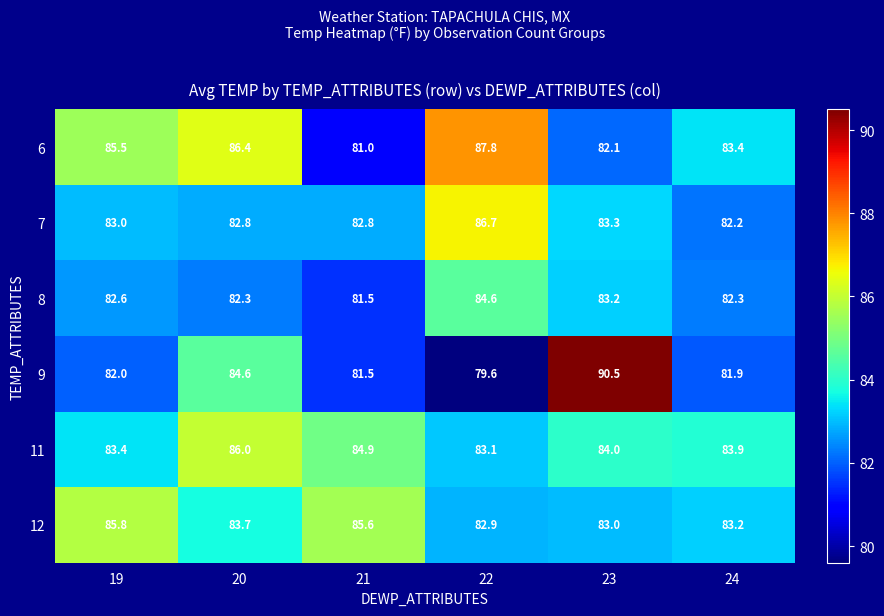

At 19, list the series in order from smallest to largest.

9, 8, 7, 11, 6, 12